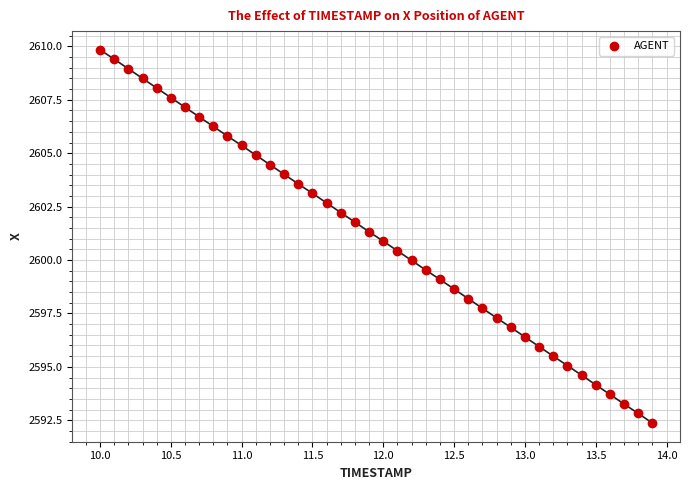

What is the range of Y values (max minus min)?

17.5